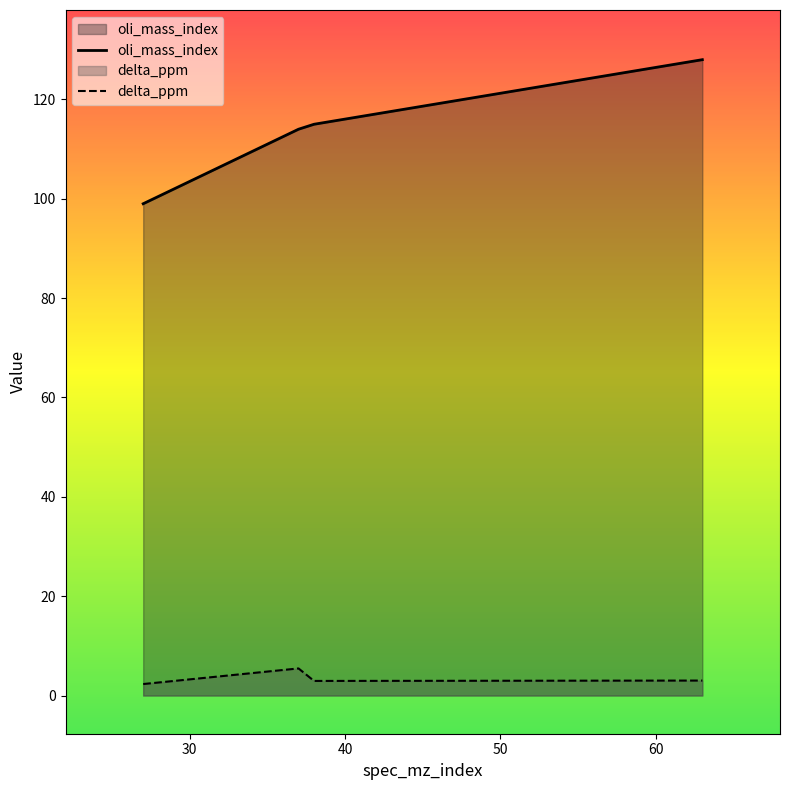

At which label does delta_ppm first exceed 3?

37